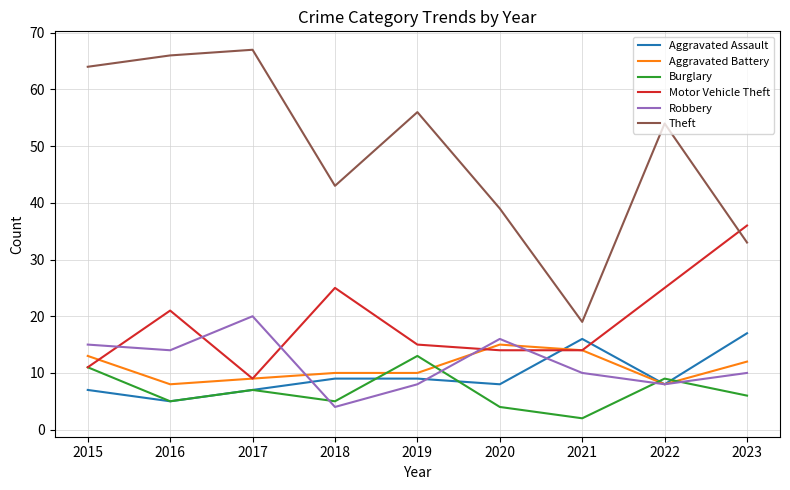

Between 2018 and 2022, which series saw the biggest shift?

Theft